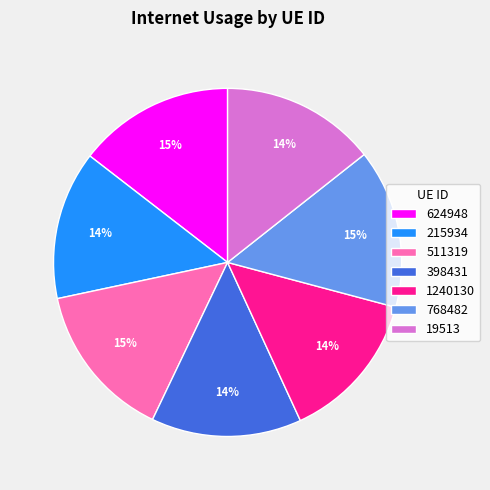

To the nearest percent, what is the combined percentage of 768482 and 398431?

29%